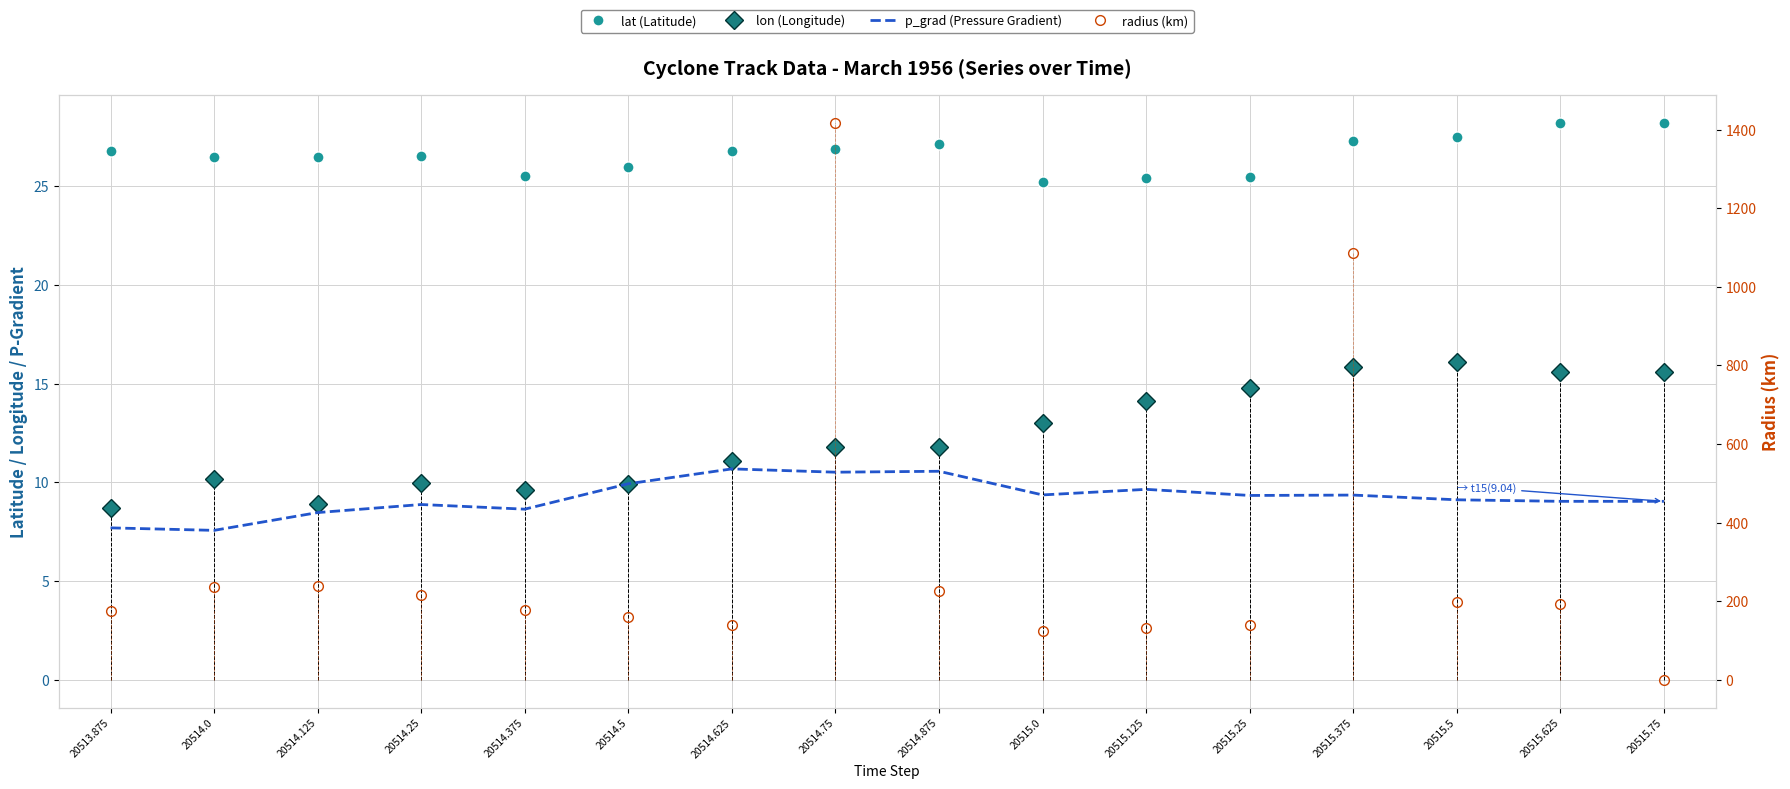

In radius (km), how many points are lower than both neighbors (excluding endpoints)?

2